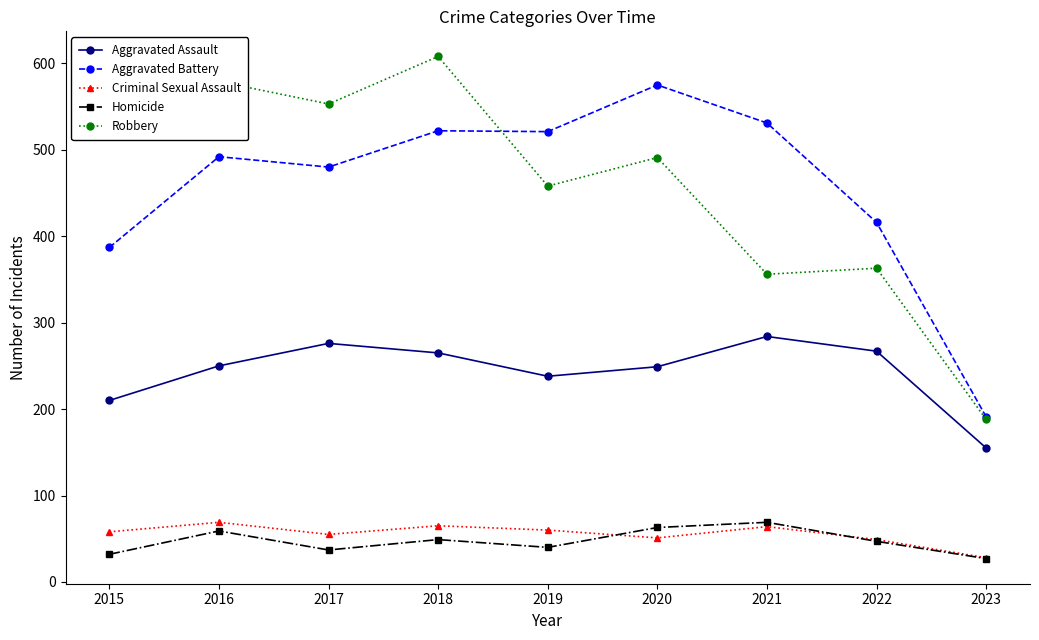

At which category does the chart reach its peak across all series?

2018